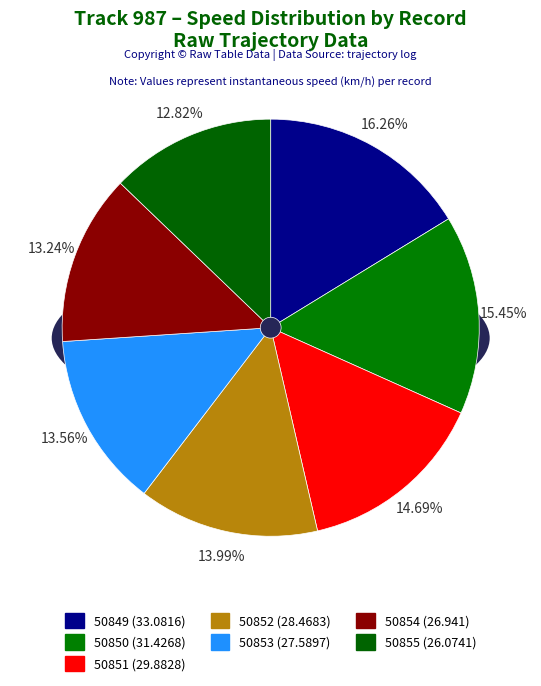

To the nearest percent, what is the combined percentage of 50850 and 50851?

30%